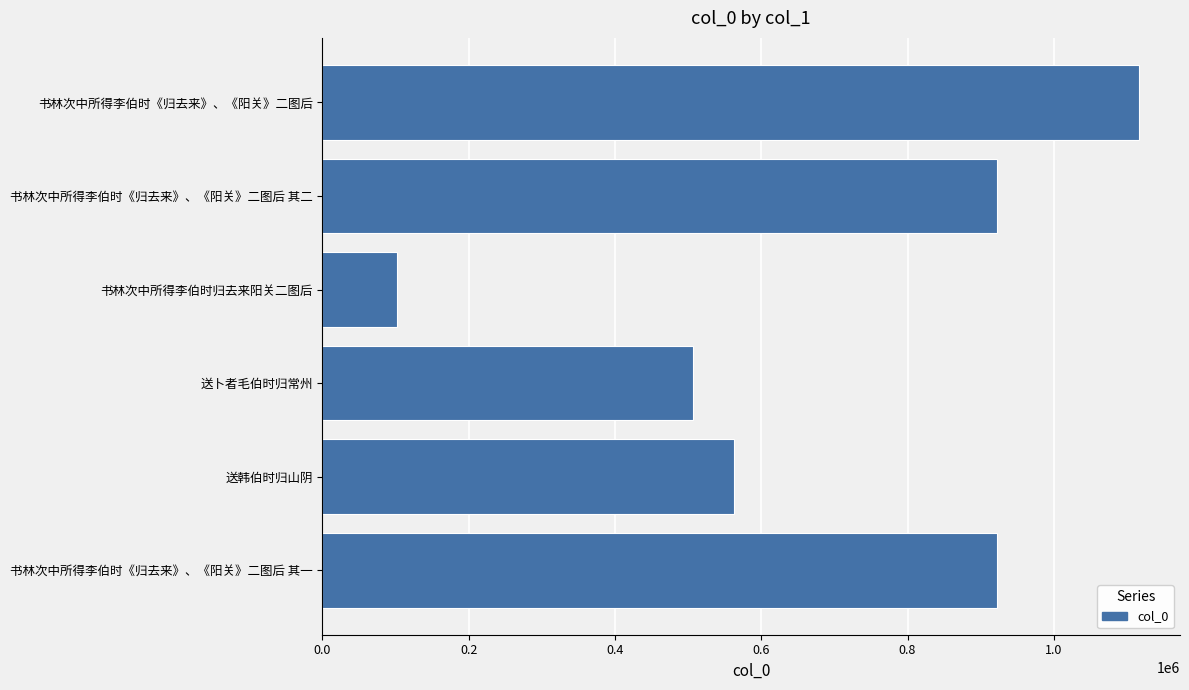

What is the average value?

688511